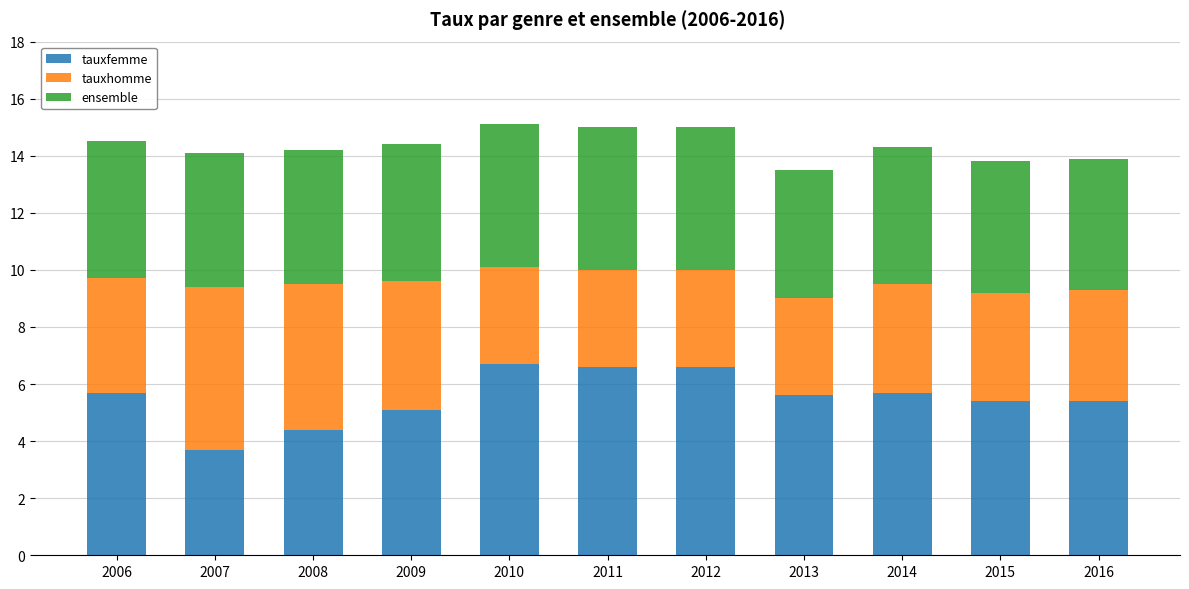

True or false: tauxfemme has a value of 5.6 at 2013.

True